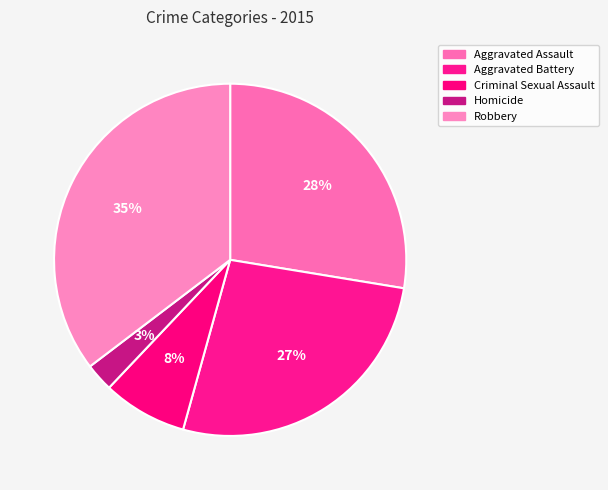

What is the total percentage of Homicide and Robbery?

37.9%